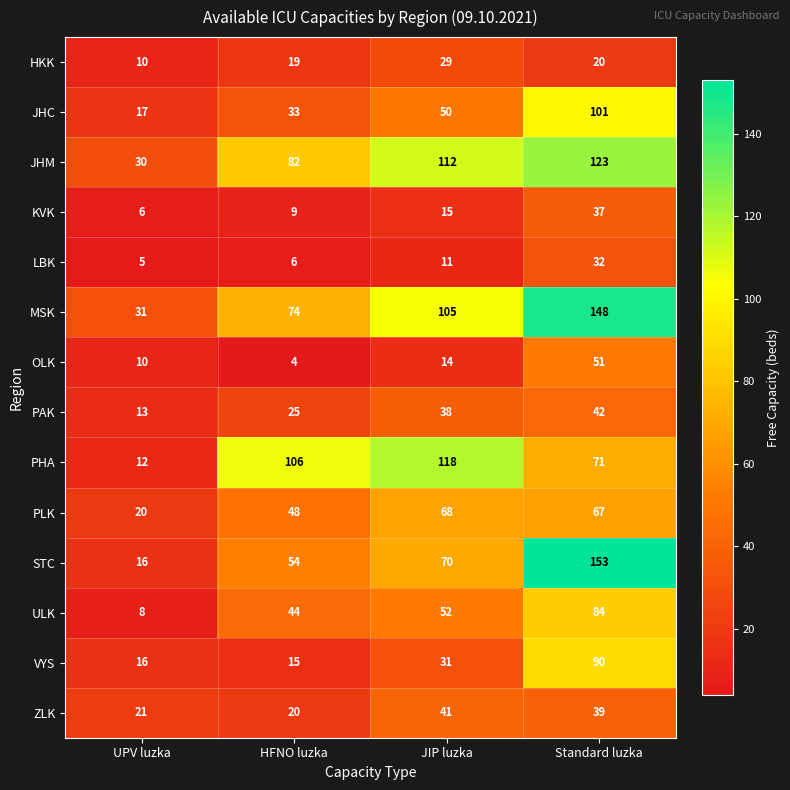

What is the total value across all series at JIP luzka?

754